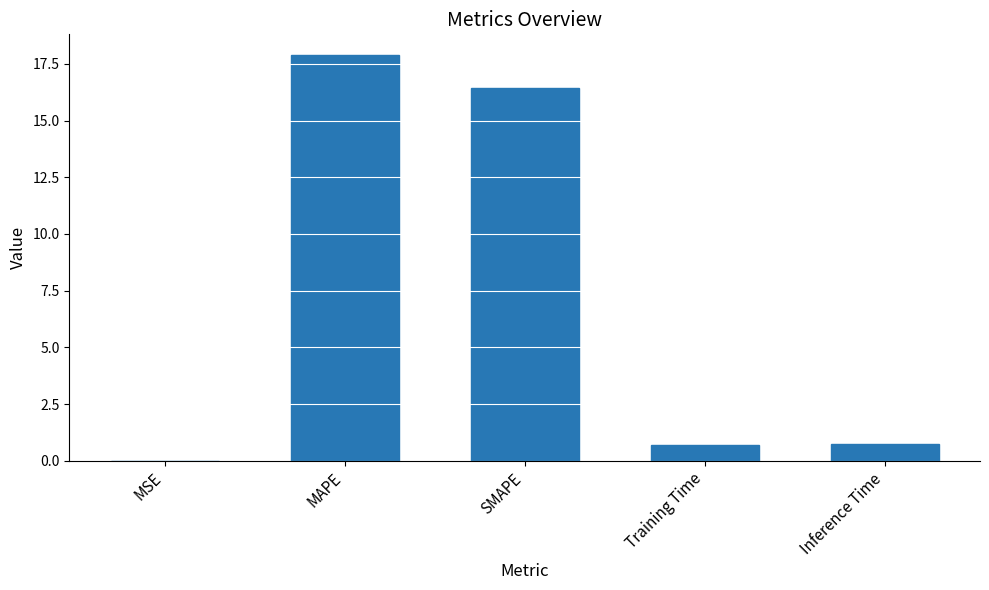

The chart shows a value of 16.4 at SMAPE. True or false?

True